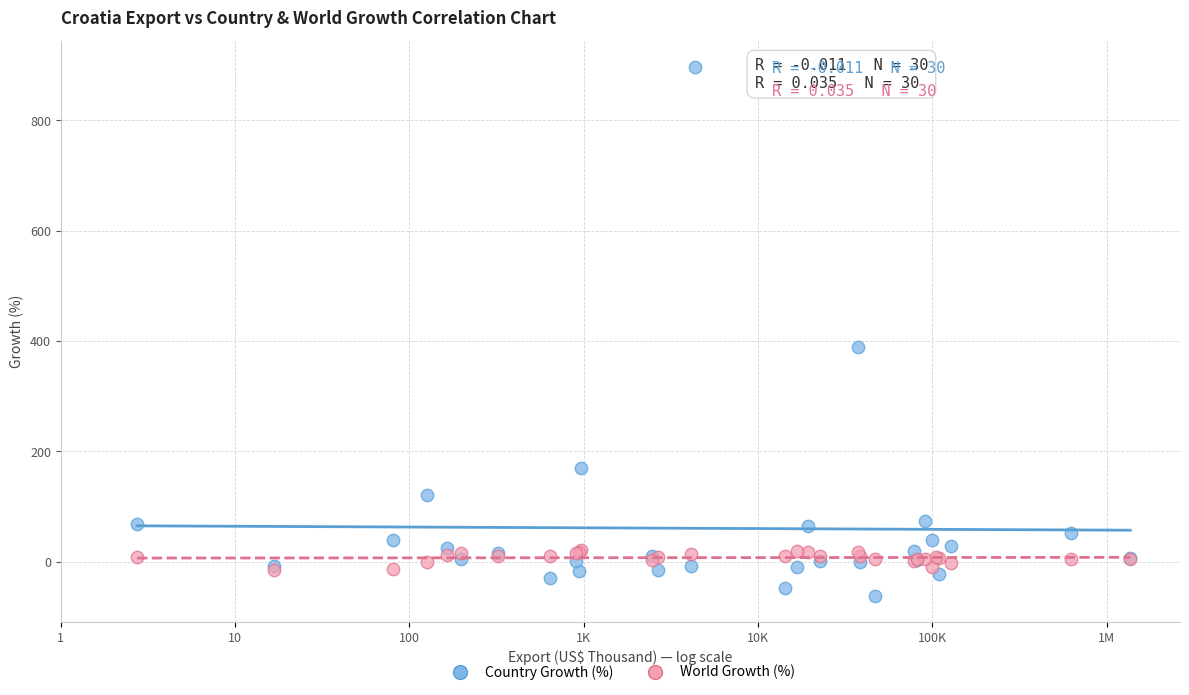

Which series contains the lowest Y value?

Country Growth (%)